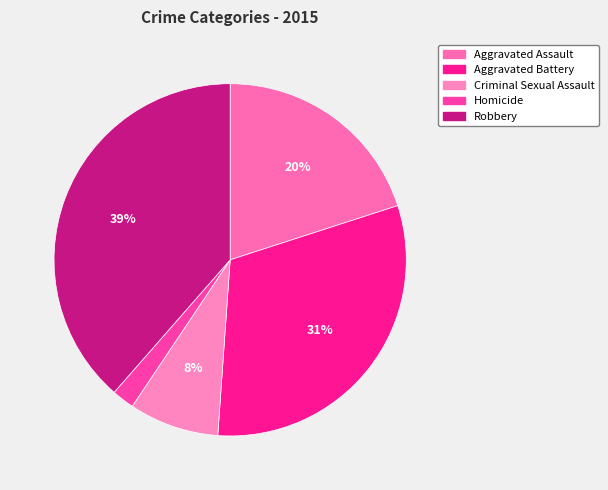

Which slice is the largest?

Robbery